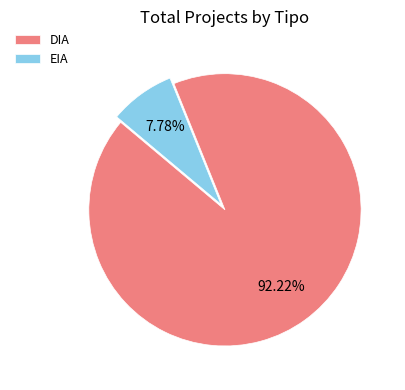

Which has a higher value, DIA or EIA?

DIA